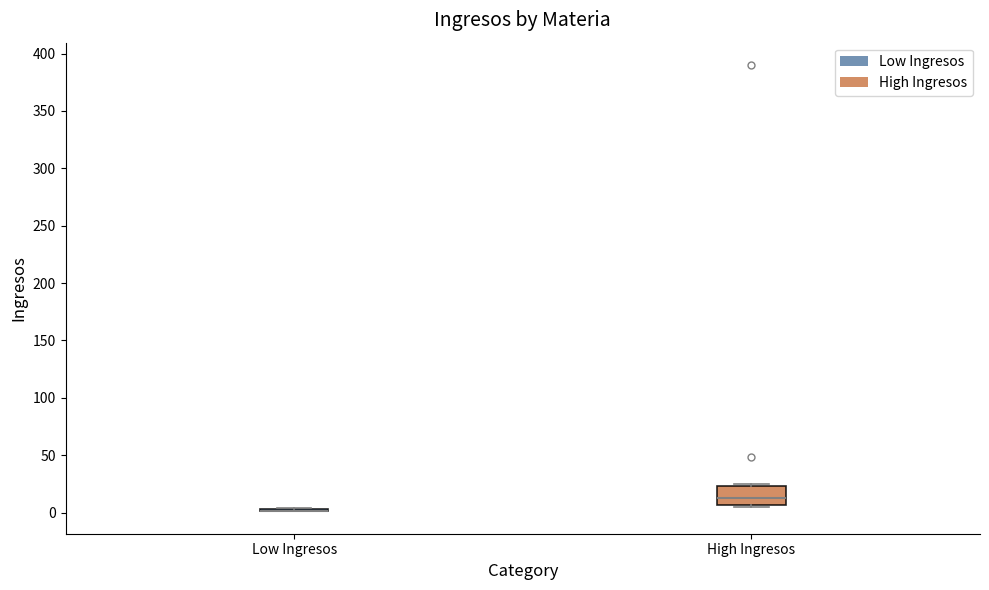

Reading left to right, transcribe this box plot: for each box, give where its median line is, the range the box spans, and where its two whiskers end, as read against the y-axis. The values are not printed on the chart, so give them approximately, as read against the axis.

Low Ingresos: box collapsed to a line at 0, whiskers 0 to 5
High Ingresos: median 15, box 5 to 25, whiskers 5 (just below the box's lower edge) to 25 (just above the box's upper edge)